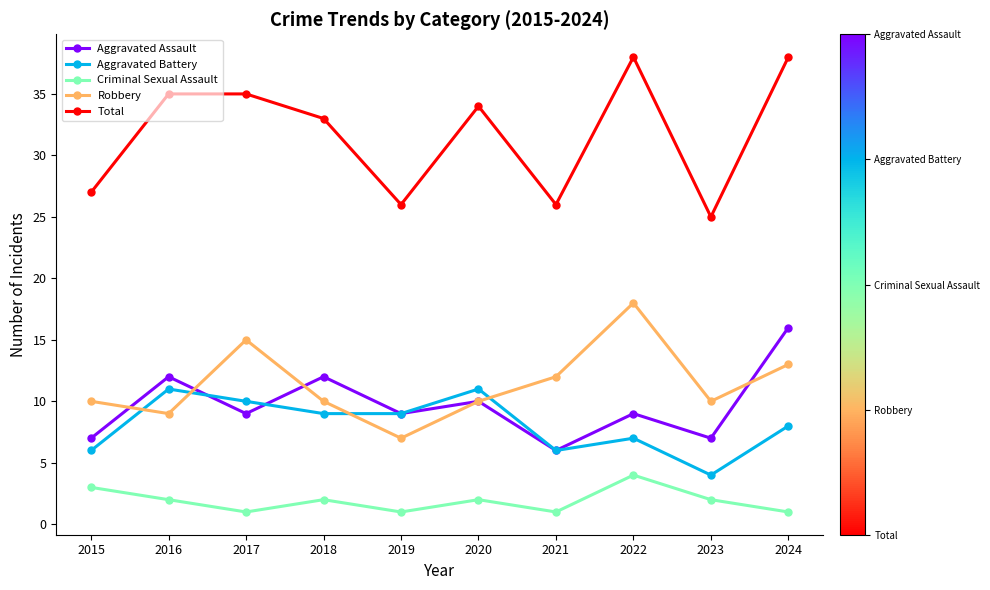

Is it true that Total equals 35 at 2016?

True